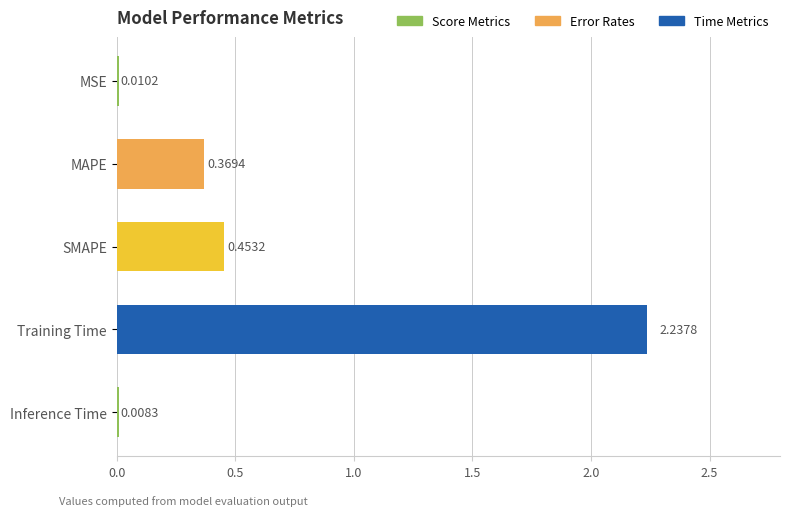

What is the change in value from MAPE to Inference Time?

-0.4